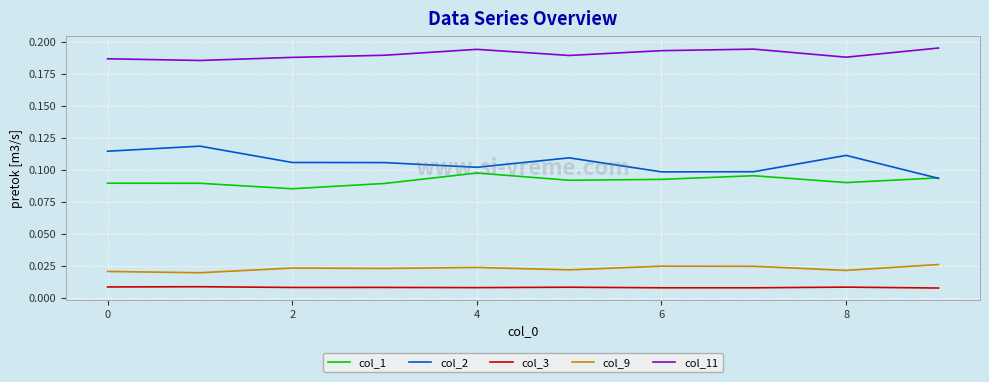

True or false: col_1 and col_9 cross at least once.

False